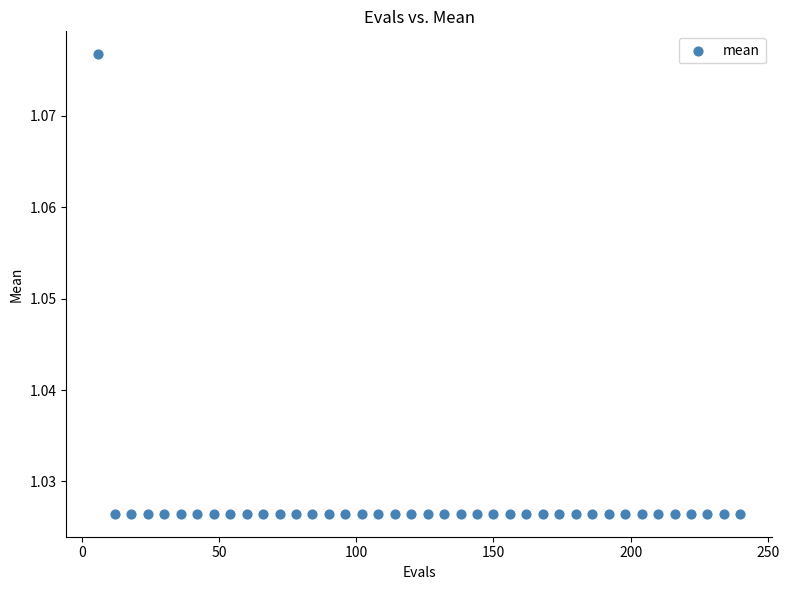

What is the range of X values (max minus min)?

234.0